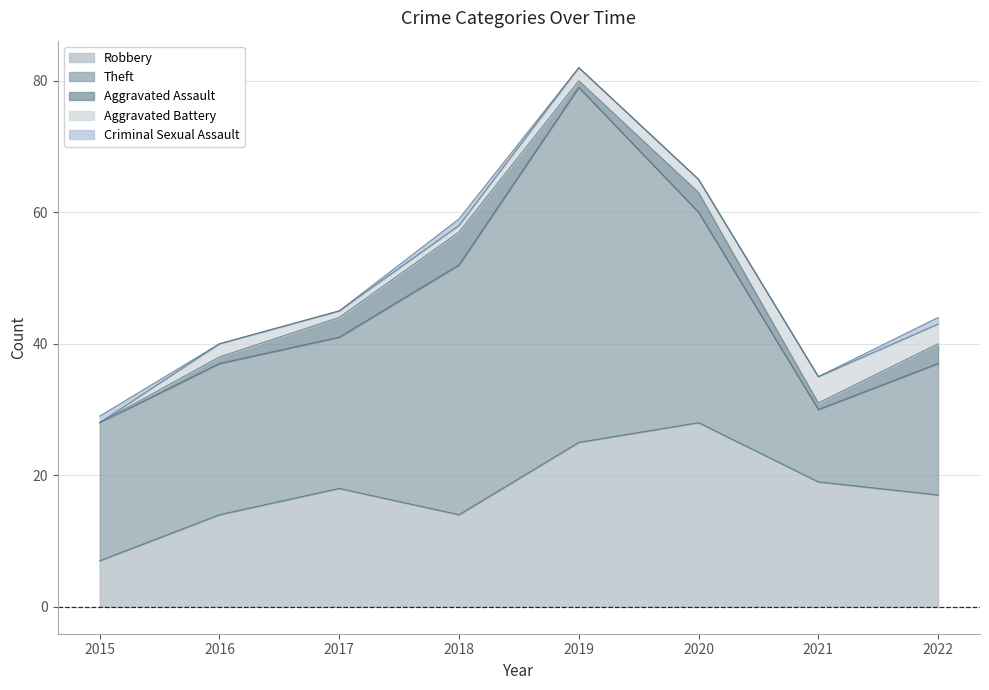

What is the average value of the Aggravated Battery series?

2